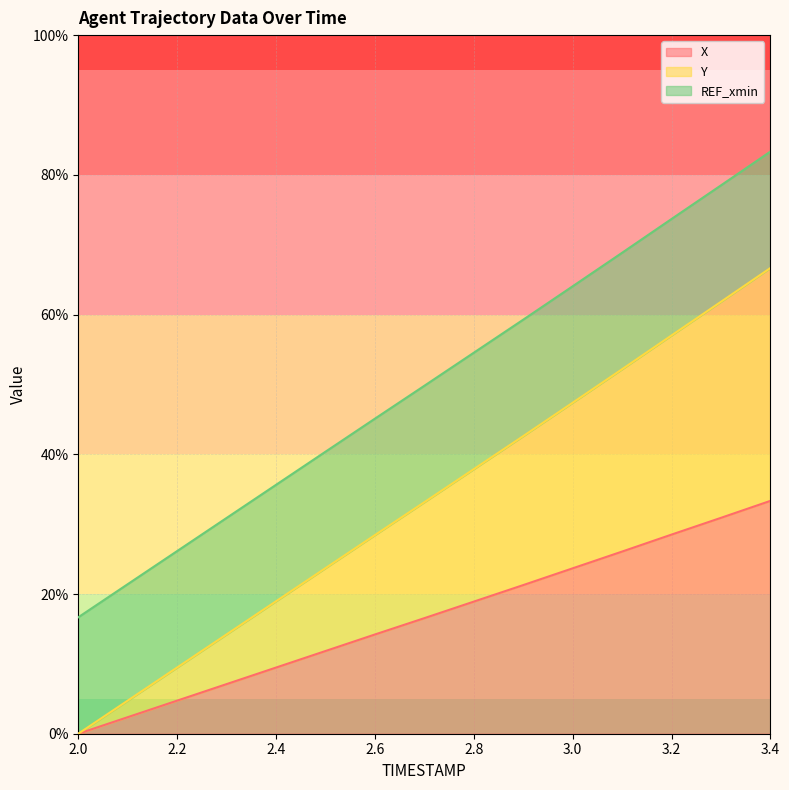

Between 2.4 and 2.8, which series saw the biggest shift?

Y